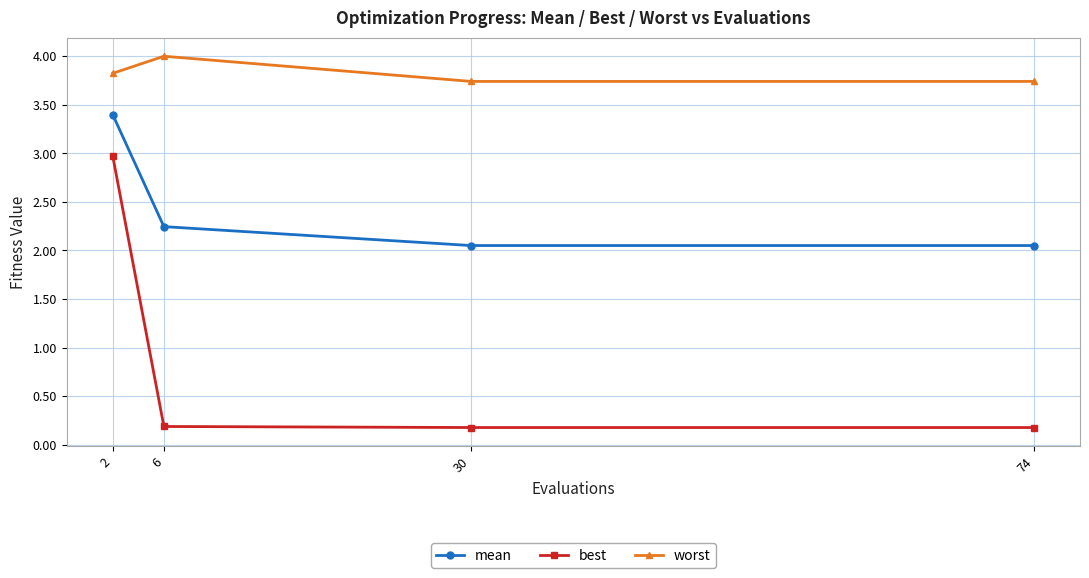

Rank the series by their maximum value, from lowest to highest.

best, mean, worst